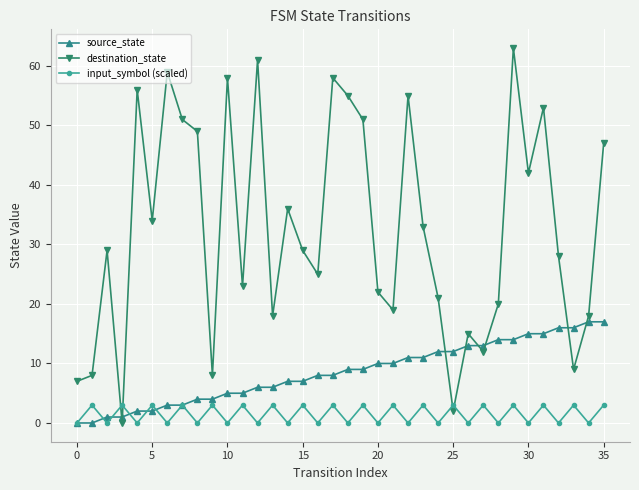

Which series has the largest total across all categories?

destination_state